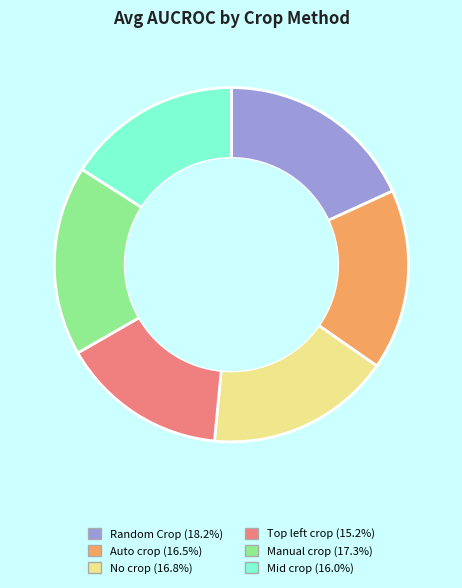

Count the number of slices in the pie.

6